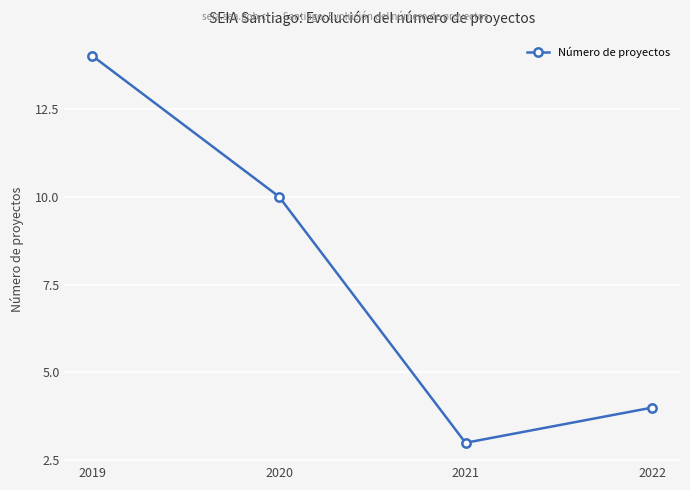

The value at 2020 is 10. True or false?

True